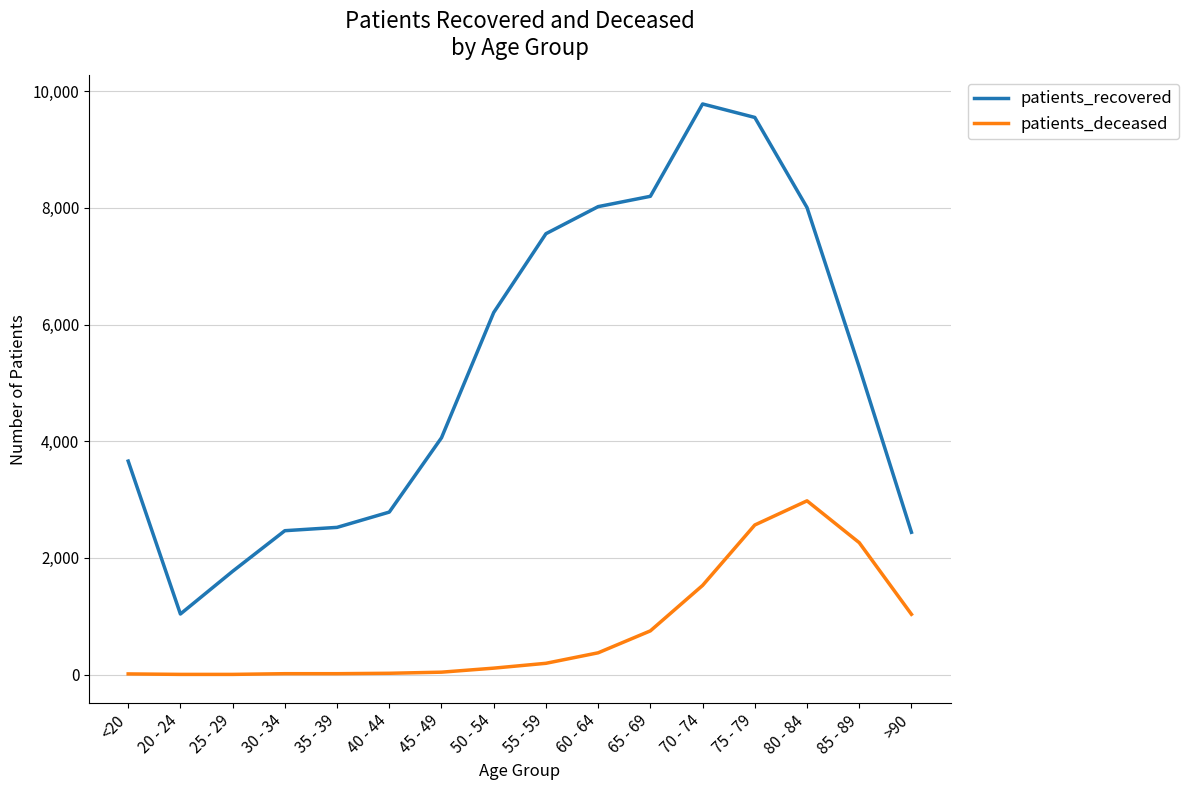

At which category is the sum across all series the highest?

75 - 79